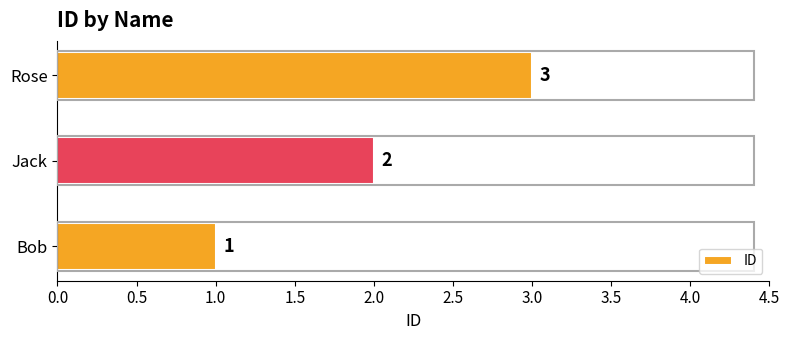

How many values are below 2?

1